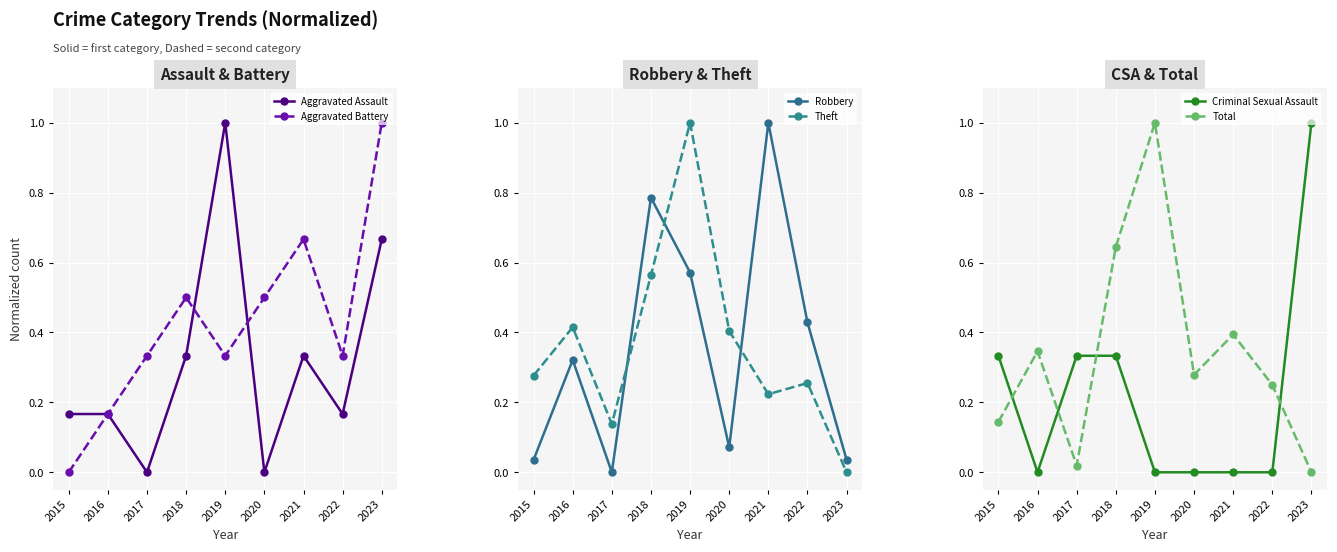

What is the difference between the second highest and minimum values in the Robbery series?

0.8